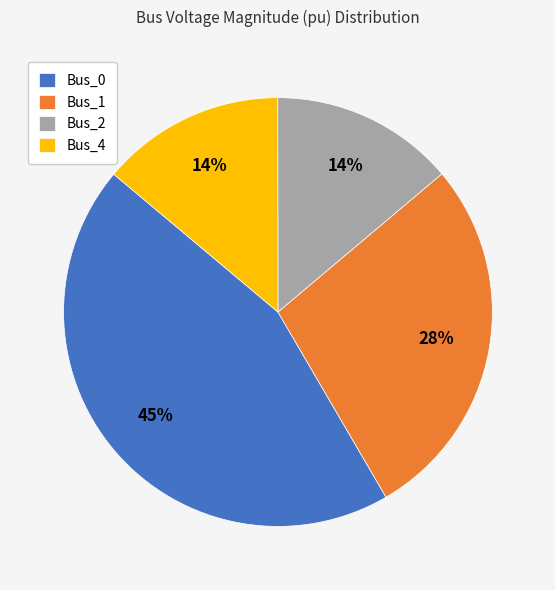

Combined, do Bus_4 and Bus_0 account for over 50%?

Yes